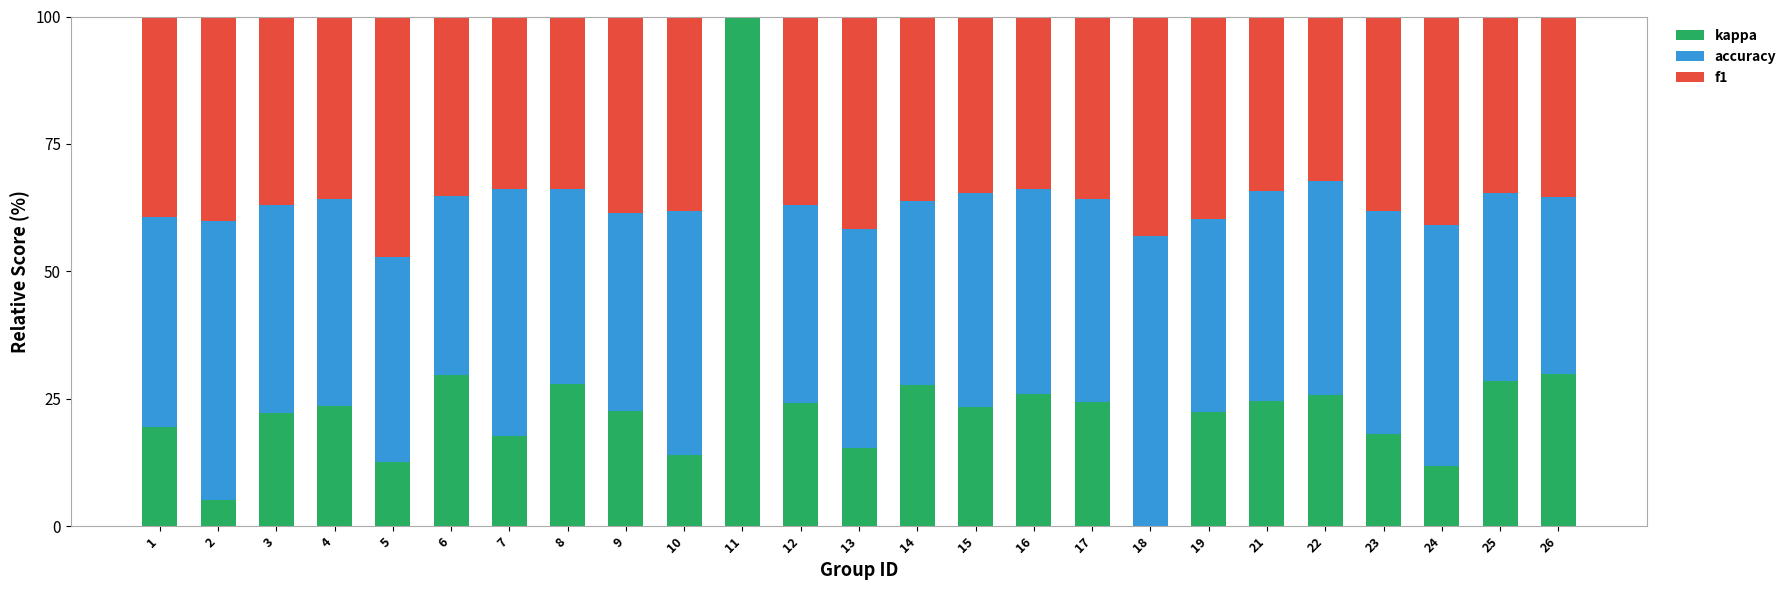

What is the total value across all series at 11?

100.0